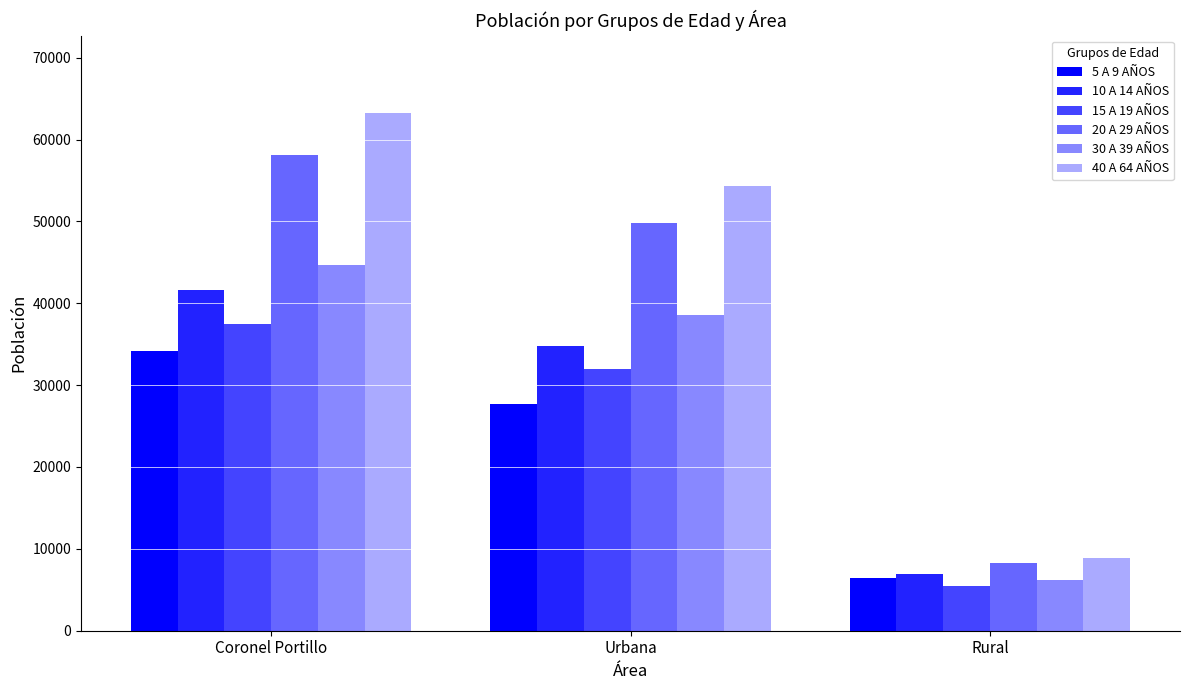

What is the difference between the maximum and minimum values in the 5 A 9 AÑOS series?

27694